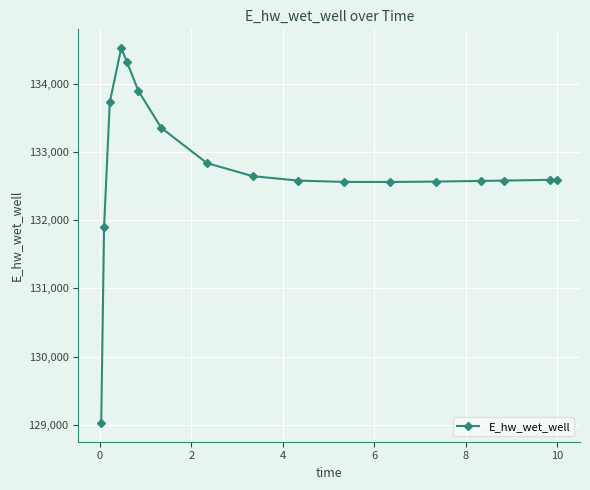

What is the value of the 17th point from the left?

132592.1